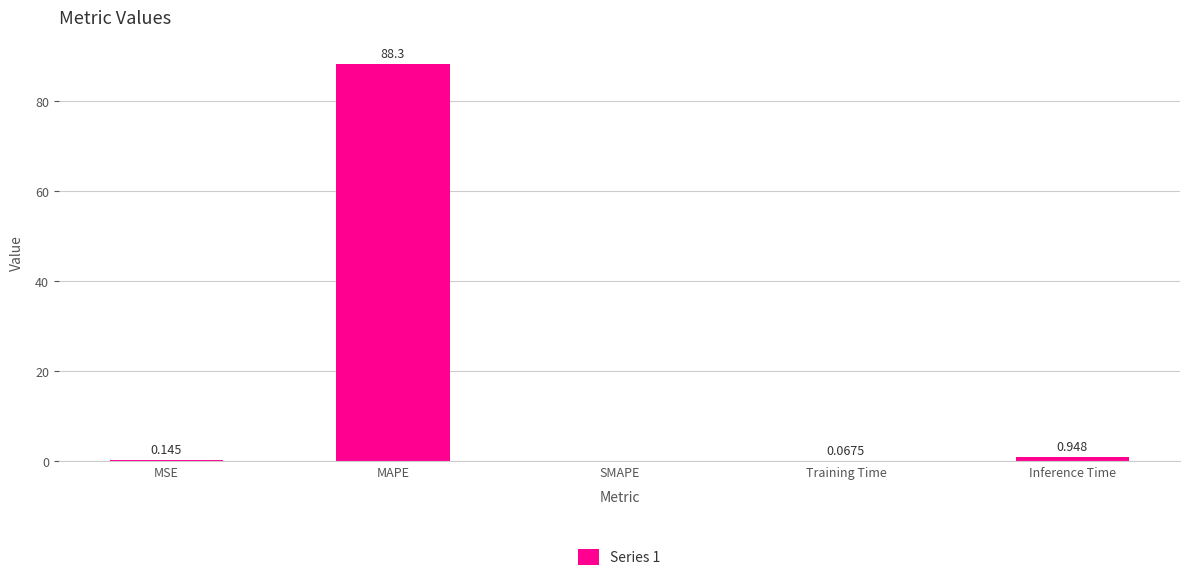

Where is the data nearest to the value 44?

Inference Time